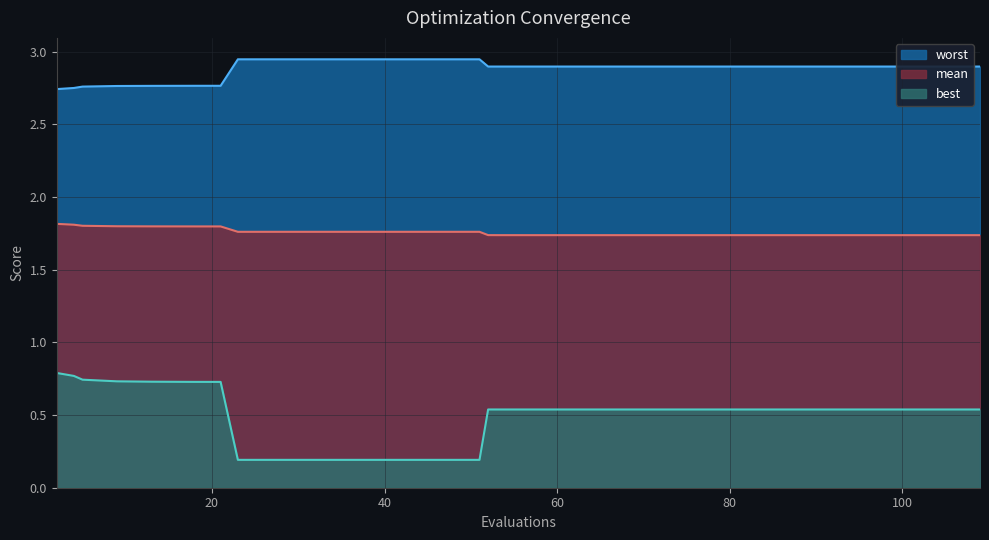

Which category has the highest value in the worst series?

23